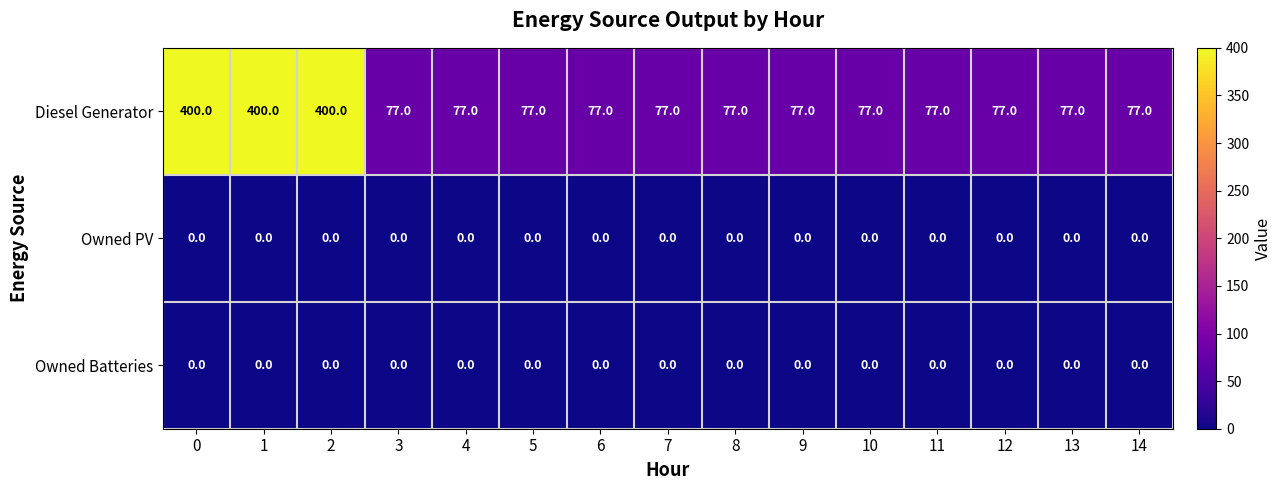

The Diesel Generator series shows 240 at 2. True or false?

False